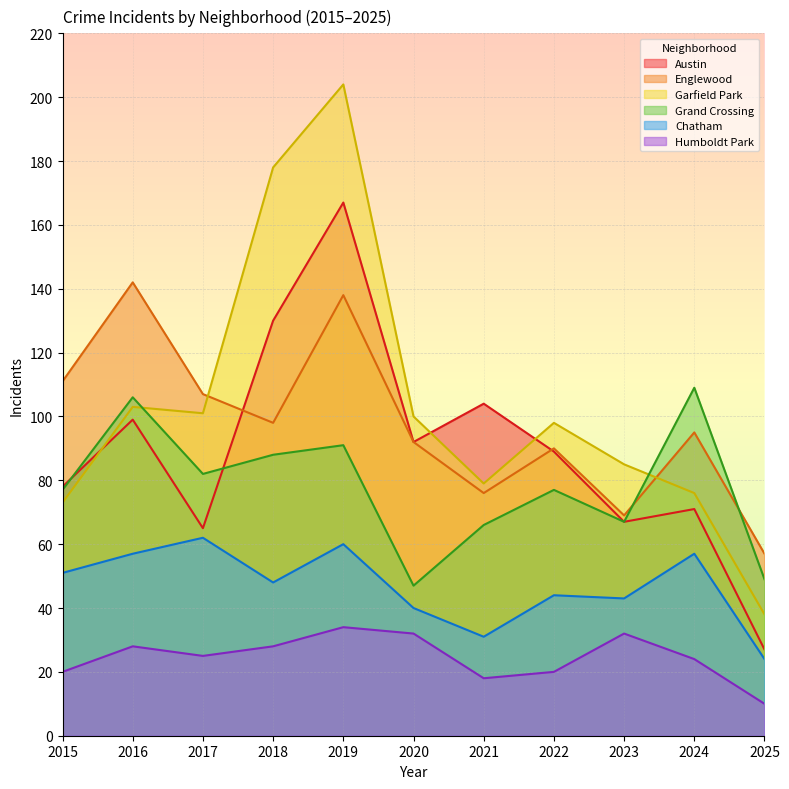

What is the maximum value for Englewood?

142